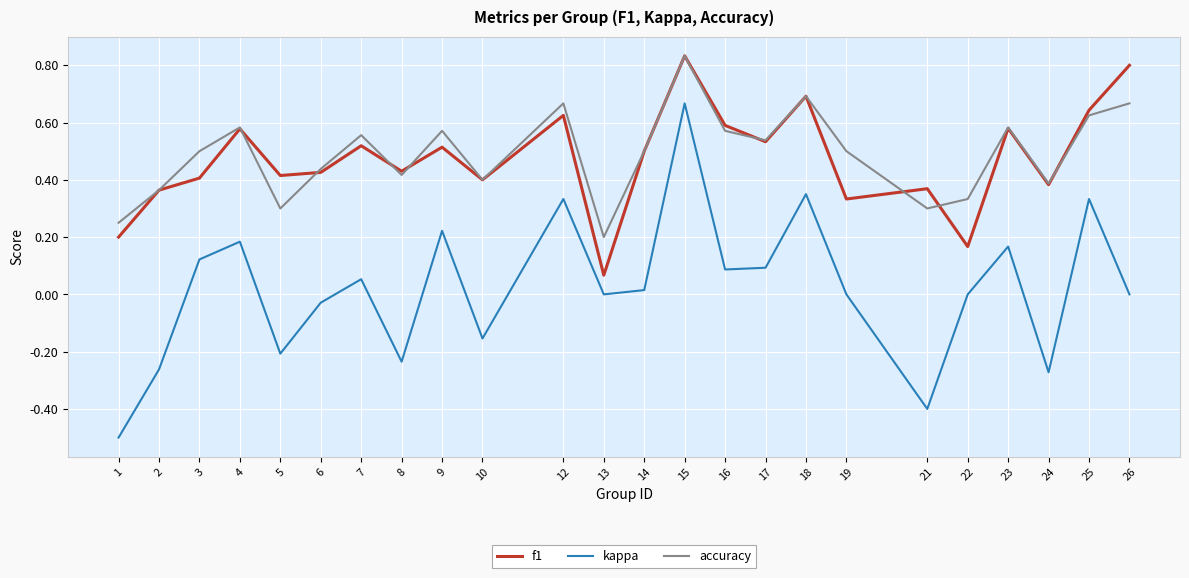

What is the smallest value displayed?

-0.5